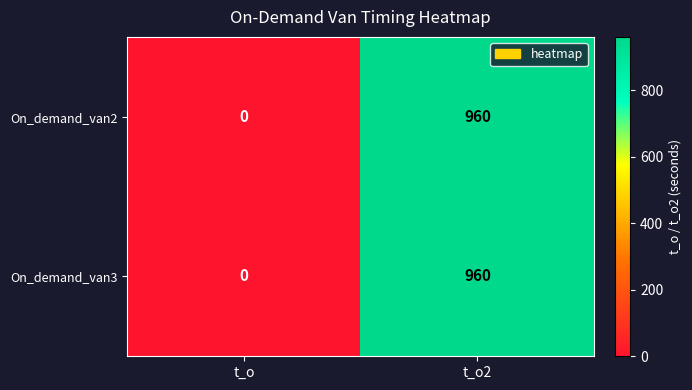

At which category does the chart reach its minimum across all series?

t_o